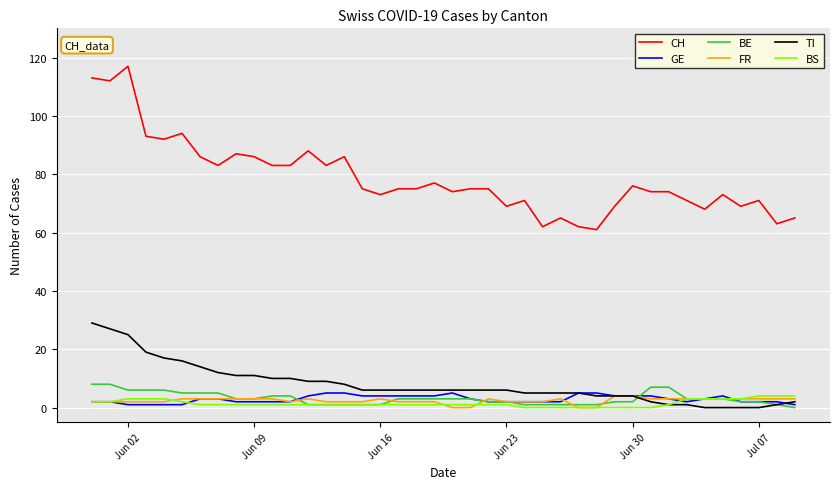

Reading left to right, transcribe all the data shown in this chart.

CH: 113	112	117	93	92	94	86	83	87	86	83	83	88	83	86	75	73	75	75	77	74	75	75	69	71	62	65	62	61	69	76	74	74	71	68	73	69	71	63	65
GE: 2	2	1	1	1	1	3	3	2	2	2	2	4	5	5	4	4	4	4	4	5	3	2	2	2	2	2	5	5	4	4	4	3	2	3	4	2	2	2	1
BE: 8	8	6	6	6	5	5	5	3	3	4	4	1	1	1	1	1	3	3	3	3	3	2	2	1	1	1	1	1	2	2	7	7	3	3	3	2	2	1	0
FR: 2	2	2	2	2	3	3	3	3	3	3	2	3	2	2	2	3	2	2	2	0	0	3	2	2	2	3	0	0	4	4	3	3	3	3	3	3	3	3	3
TI: 29	27	25	19	17	16	14	12	11	11	10	10	9	9	8	6	6	6	6	6	6	6	6	6	5	5	5	5	4	4	4	2	1	1	0	0	0	0	1	2
BS: 2	2	3	3	3	2	1	1	1	1	1	1	1	1	1	1	1	1	1	1	1	1	1	1	0	0	0	0	0	0	0	0	1	3	3	3	3	4	4	4